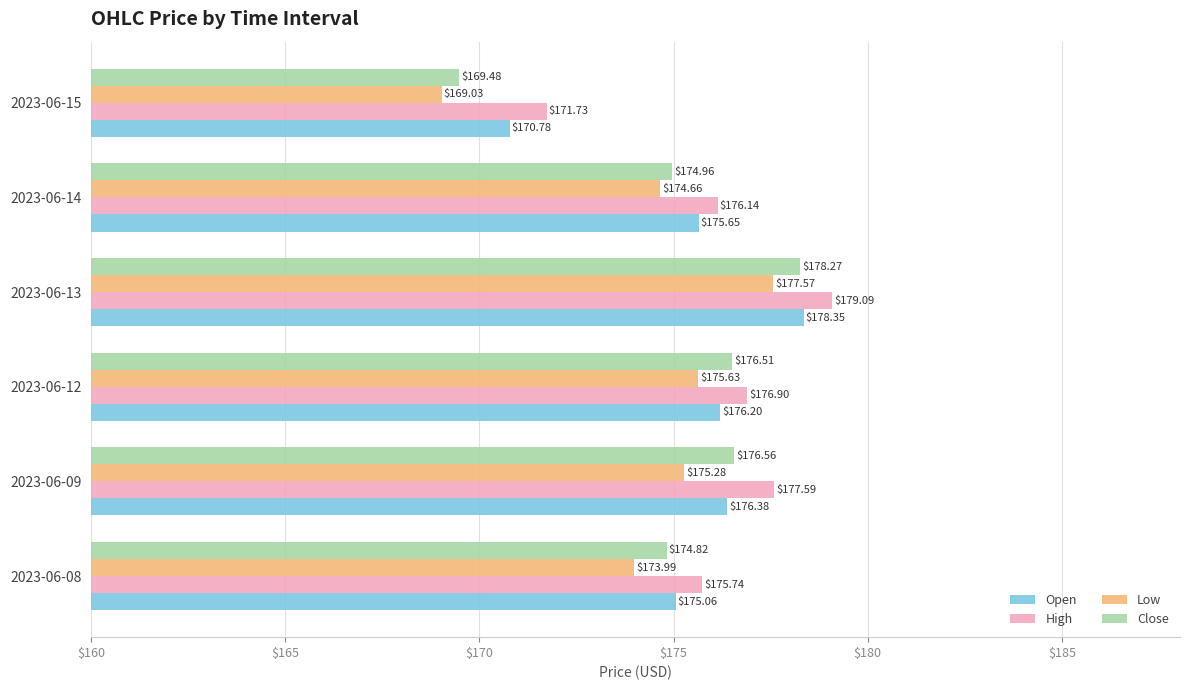

Which category has the highest value across all series?

2023-06-13